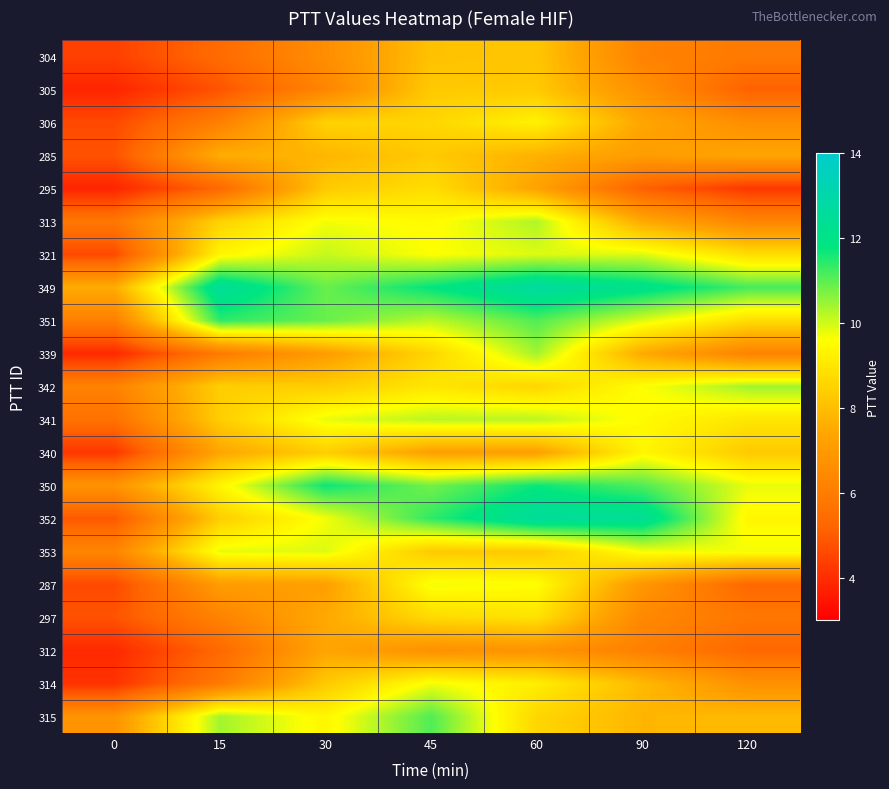

Reading left to right, extract all data points from this chart.

304: 0=4.4	15=5.4	30=6.6	45=8.1	60=8.2	90=6.2	120=5.9
305: 0=3.8	15=4.8	30=6.3	45=8.3	60=8.3	90=6.7	120=5.1
306: 0=4.6	15=6.1	30=8.5	45=8.6	60=9.3	90=7.4	120=6.6
285: 0=4.8	15=7.6	30=7.8	45=8.3	60=7.7	90=7.1	120=7.4
295: 0=3.8	15=5.3	30=8.3	45=8.8	60=7.3	90=5.1	120=4.2
313: 0=5.8	15=8.5	30=9.7	45=9.5	60=10.3	90=7.5	120=6.3
321: 0=4.6	15=9.4	30=10.1	45=9.6	60=9.9	90=9.9	120=8.8
349: 0=7.6	15=12.5	30=10.9	45=11.8	60=12.7	90=12.1	120=11.2
351: 0=6.1	15=11.4	30=10.9	45=10.2	60=11.1	90=9.9	120=8.8
339: 0=3.9	15=5.9	30=7.1	45=8.6	60=10.4	90=7.5	120=6.2
342: 0=6.2	15=8.4	30=8.4	45=9.0	60=8.6	90=9.6	120=10.4
341: 0=5.6	15=8.4	30=9.8	45=10.2	60=10.2	90=9.5	120=9.0
340: 0=4.2	15=7.4	30=8.4	45=7.2	60=7.2	90=9.4	120=8.3
350: 0=6.8	15=9.4	30=11.7	45=10.8	60=11.7	90=11.1	120=9.8
352: 0=4.9	15=8.4	30=9.7	45=11.4	60=12.6	90=12.4	120=9.4
353: 0=6.3	15=9.8	30=9.9	45=8.3	60=8.3	90=9.7	120=9.7
287: 0=4.6	15=7.1	30=7.2	45=9.7	60=9.6	90=6.9	120=5.3
297: 0=4.8	15=6.2	30=7.5	45=8.7	60=8.9	90=6.4	120=5.8
312: 0=3.9	15=5.3	30=7.4	45=6.7	60=6.8	90=6.1	120=5.3
314: 0=4.1	15=5.9	30=8.3	45=9.7	60=9.2	90=7.9	120=6.7
315: 0=6.8	15=10.4	30=9.4	45=11.1	60=8.6	90=7.8	120=7.9